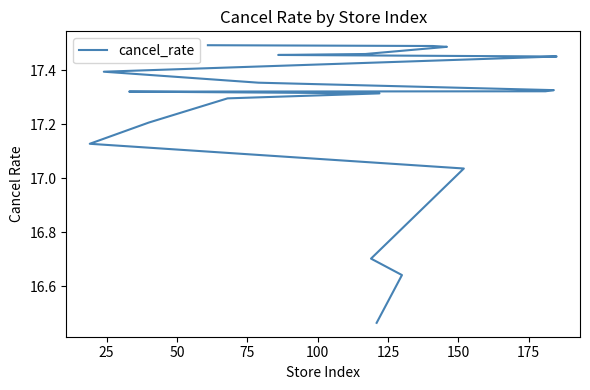

How many lines are shown in the chart?

1